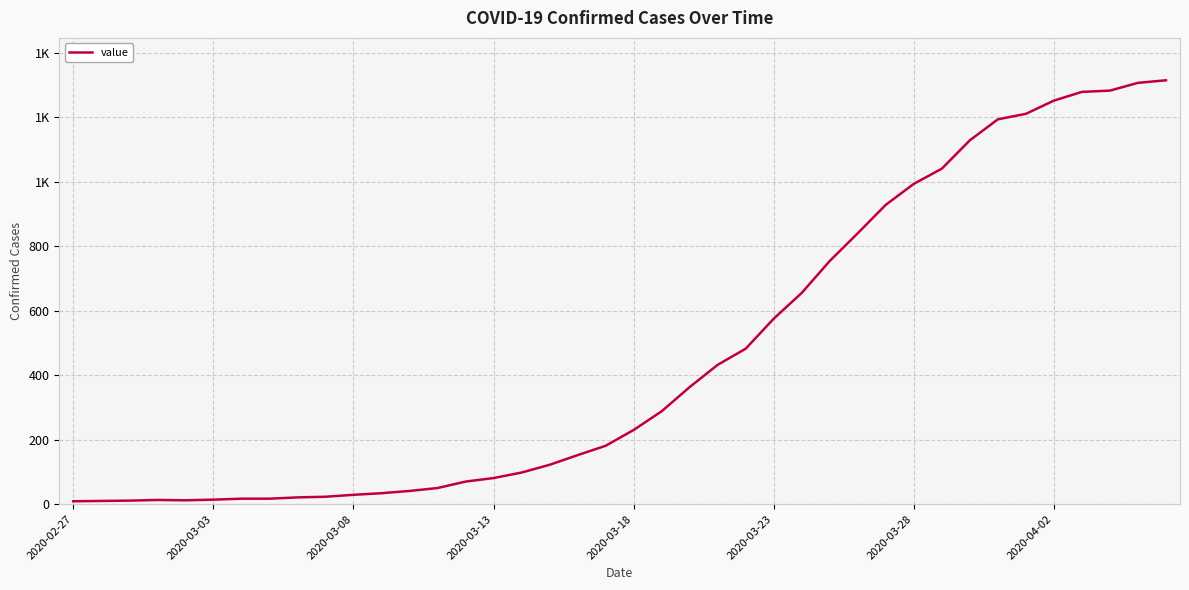

Does the chart have visible grid lines?

Yes